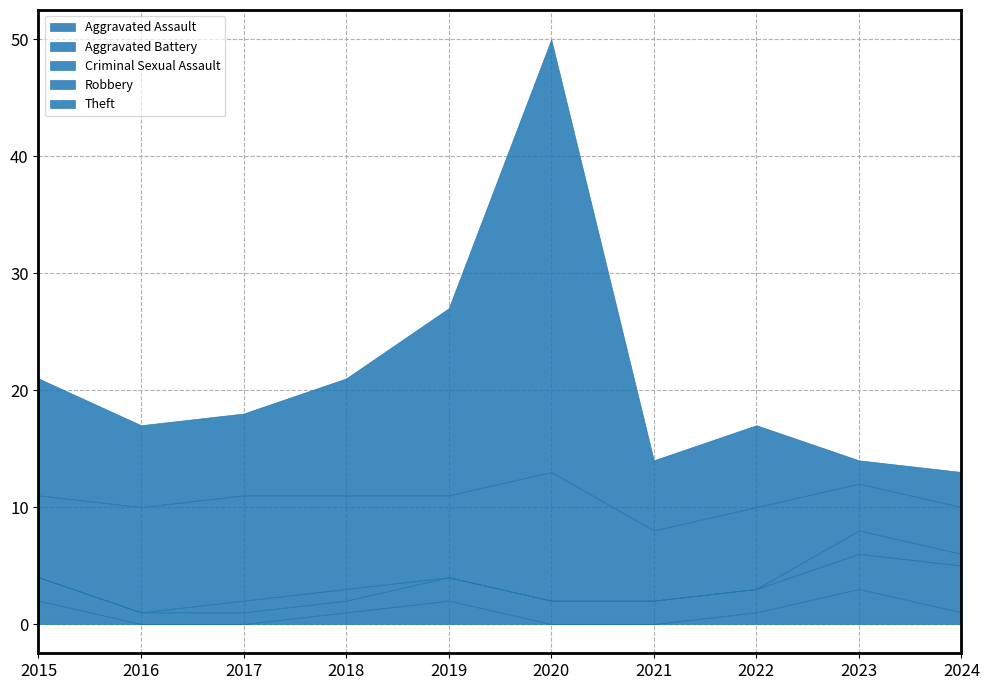

What is the average value of the Theft series?

10